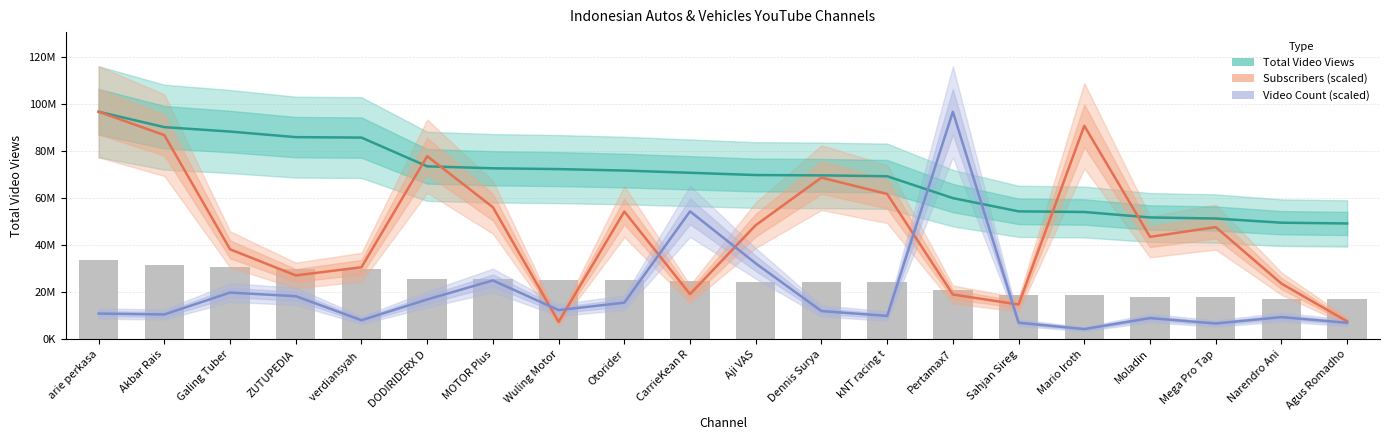

Which has a higher value, Aji VAS or Sahjan Sireg?

Aji VAS